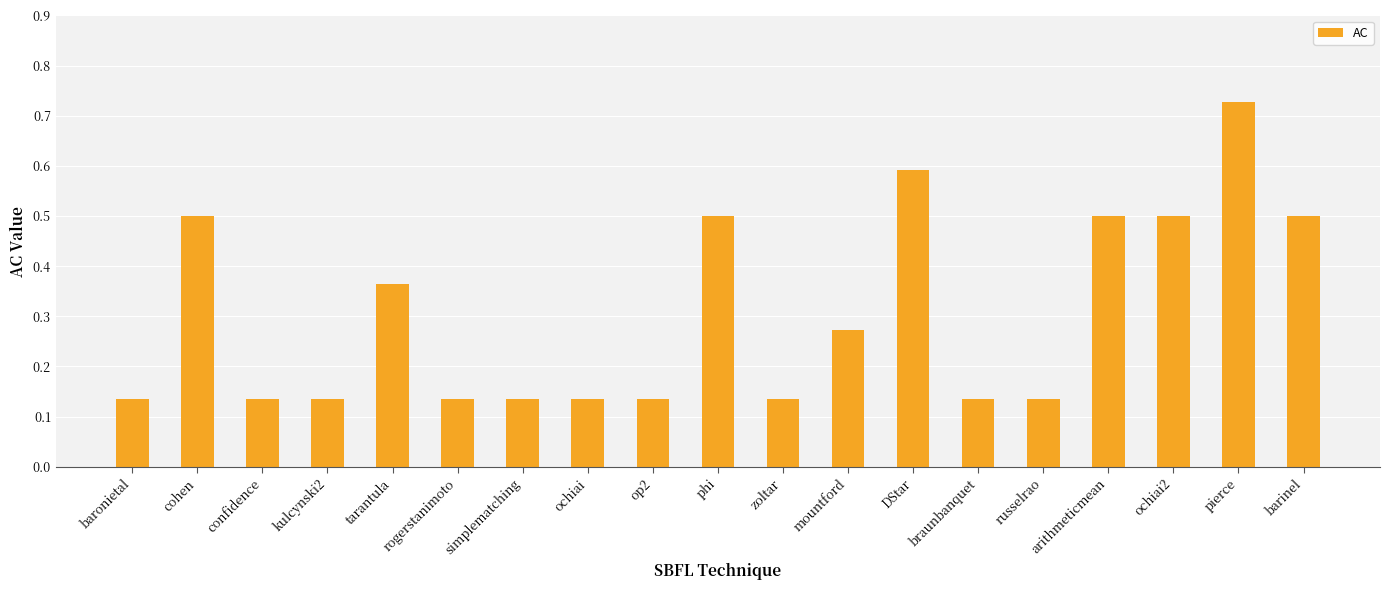

What is the difference between the second highest and second lowest values?

0.5